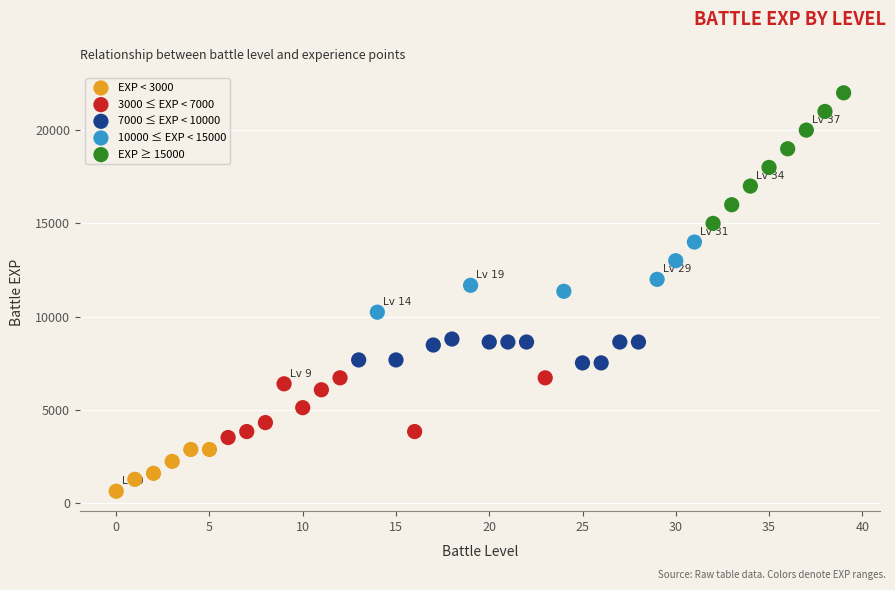

Which series reaches the maximum Y coordinate?

EXP ≥ 15000